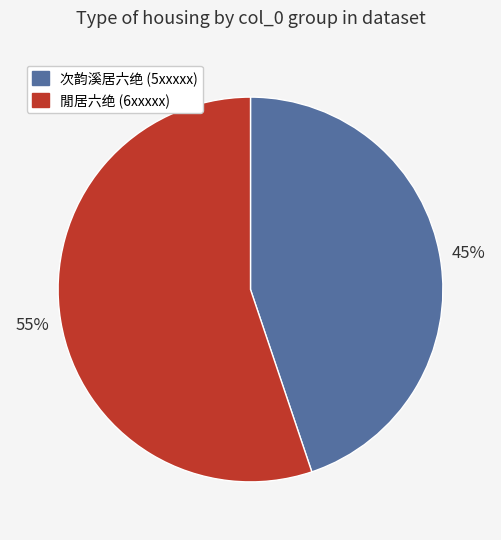

To the nearest percent, what is the average slice percentage?

50%